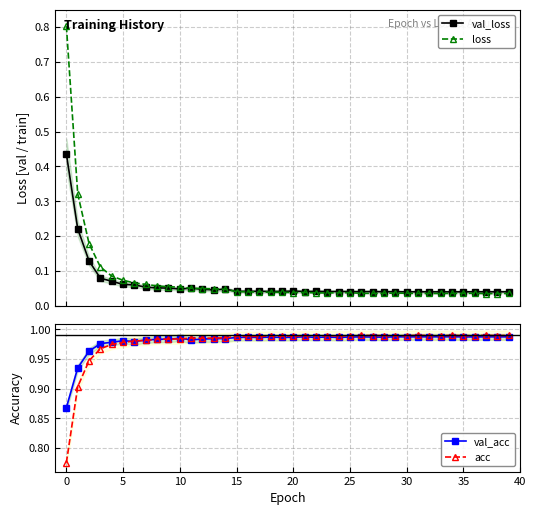

What is the sum of the val_acc values at 35 and 37?

2.0